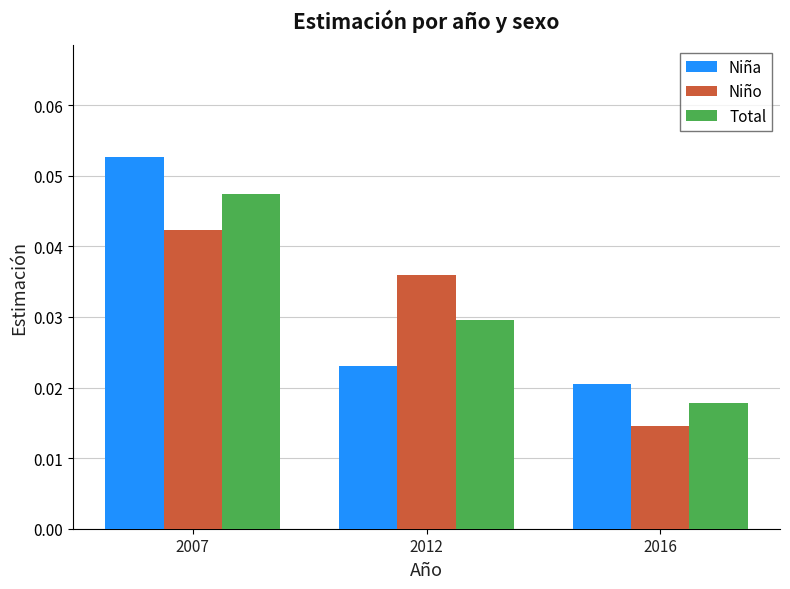

At which category is the sum across all series the highest?

2007